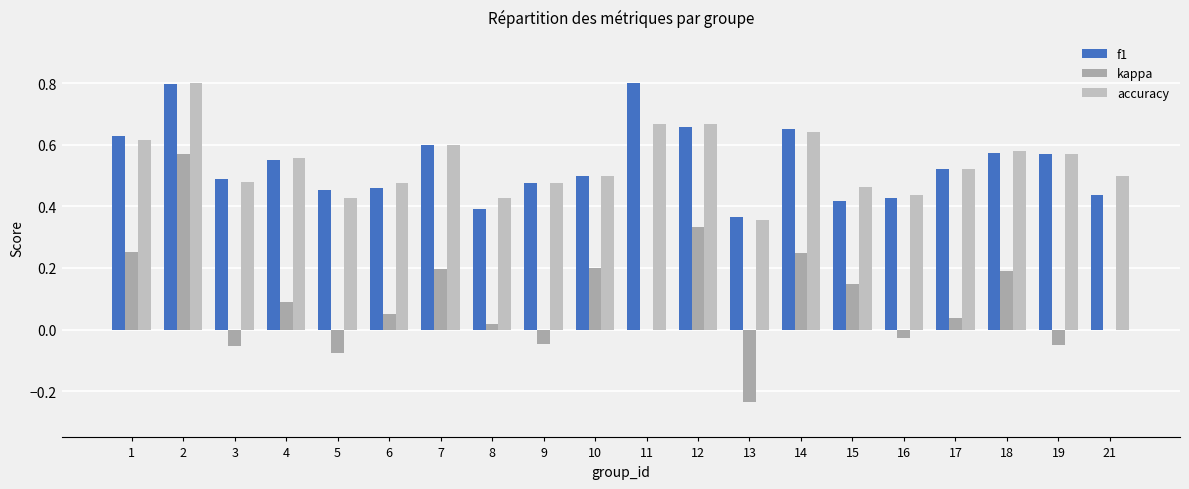

List the series in order of their peak value, highest first.

f1, accuracy, kappa